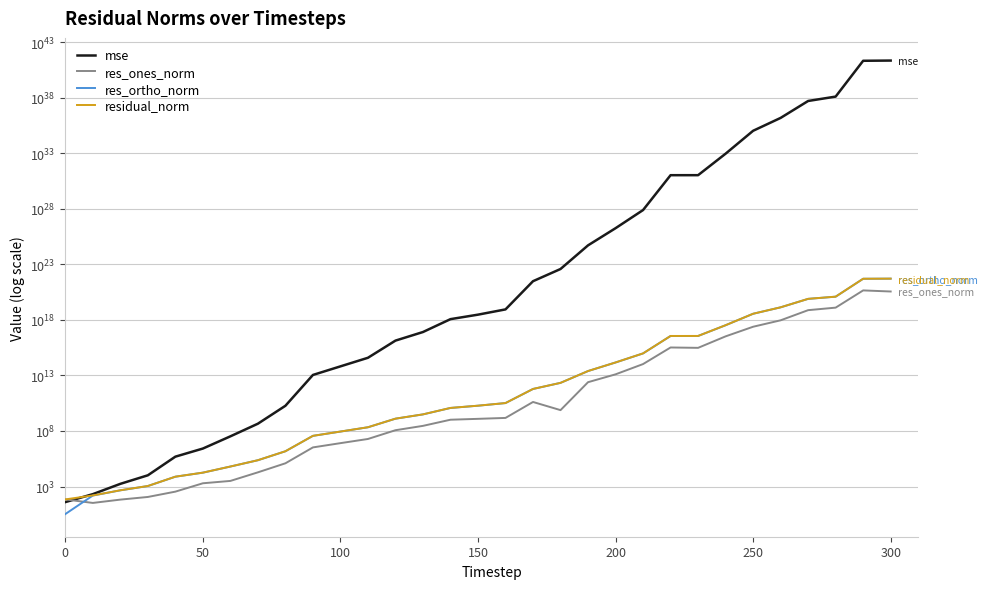

True or false: mse and res_ortho_norm cross at least once.

False